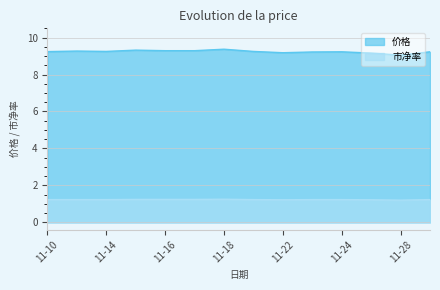

Rank the series at 11-23 from lowest to highest value.

市净率, 价格